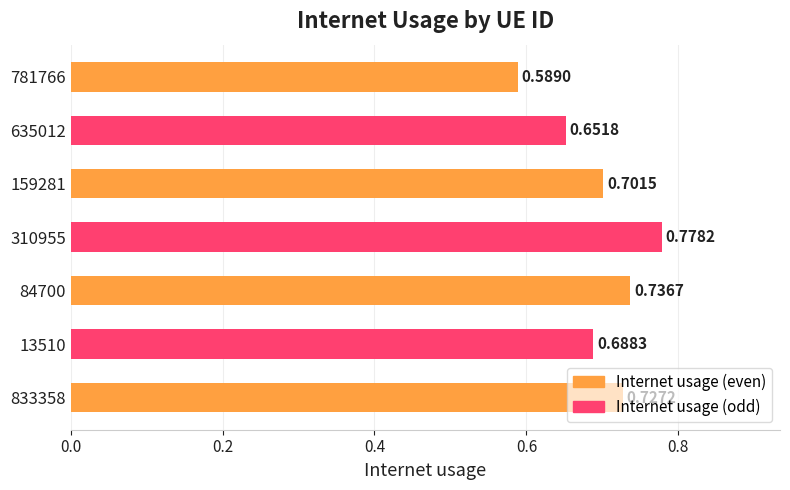

What is the difference between the second highest and minimum values?

0.1